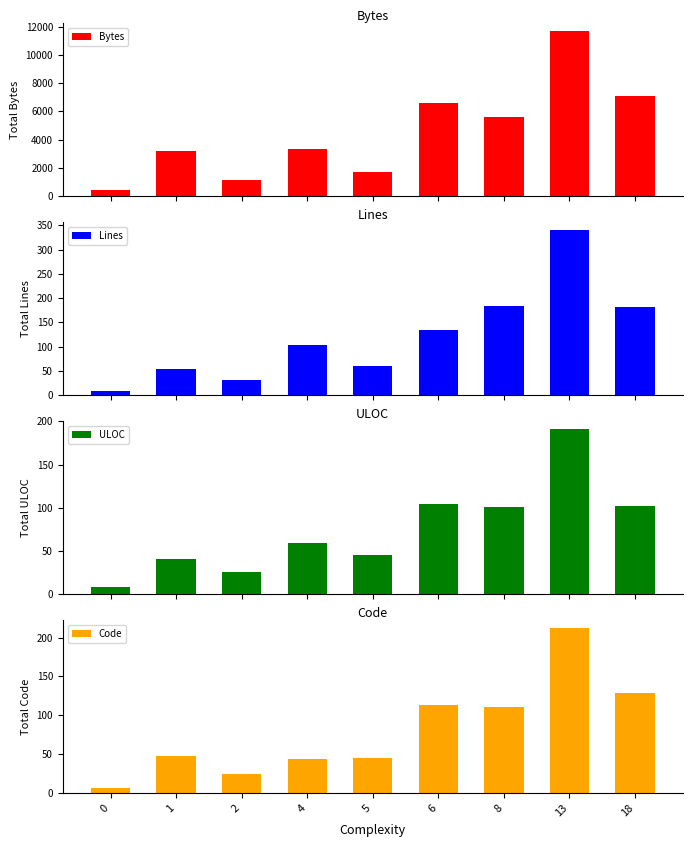

What is the difference between the Lines values at 8 and 6?

50